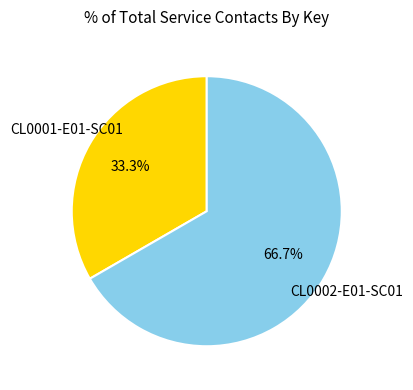

Is there a majority slice in this chart?

Yes